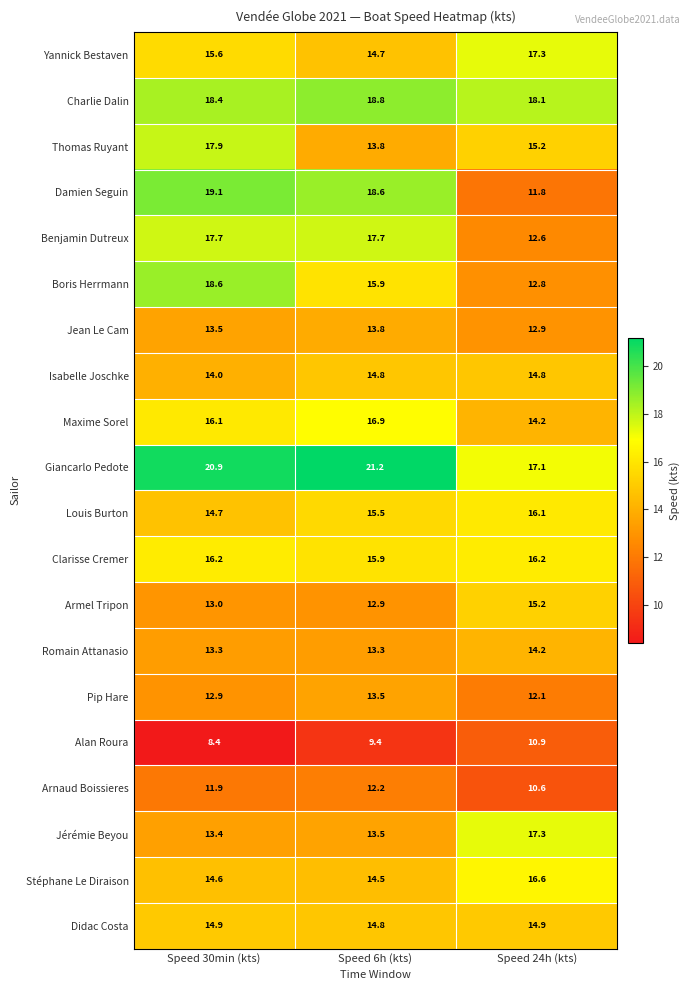

How many distinct data groups are displayed?

20